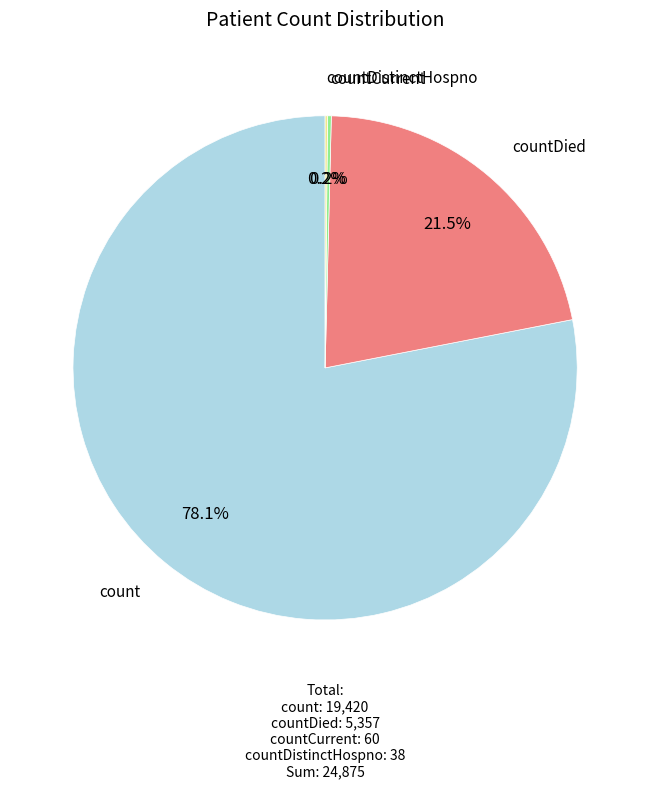

Is there any slice that represents more than half of the pie?

Yes